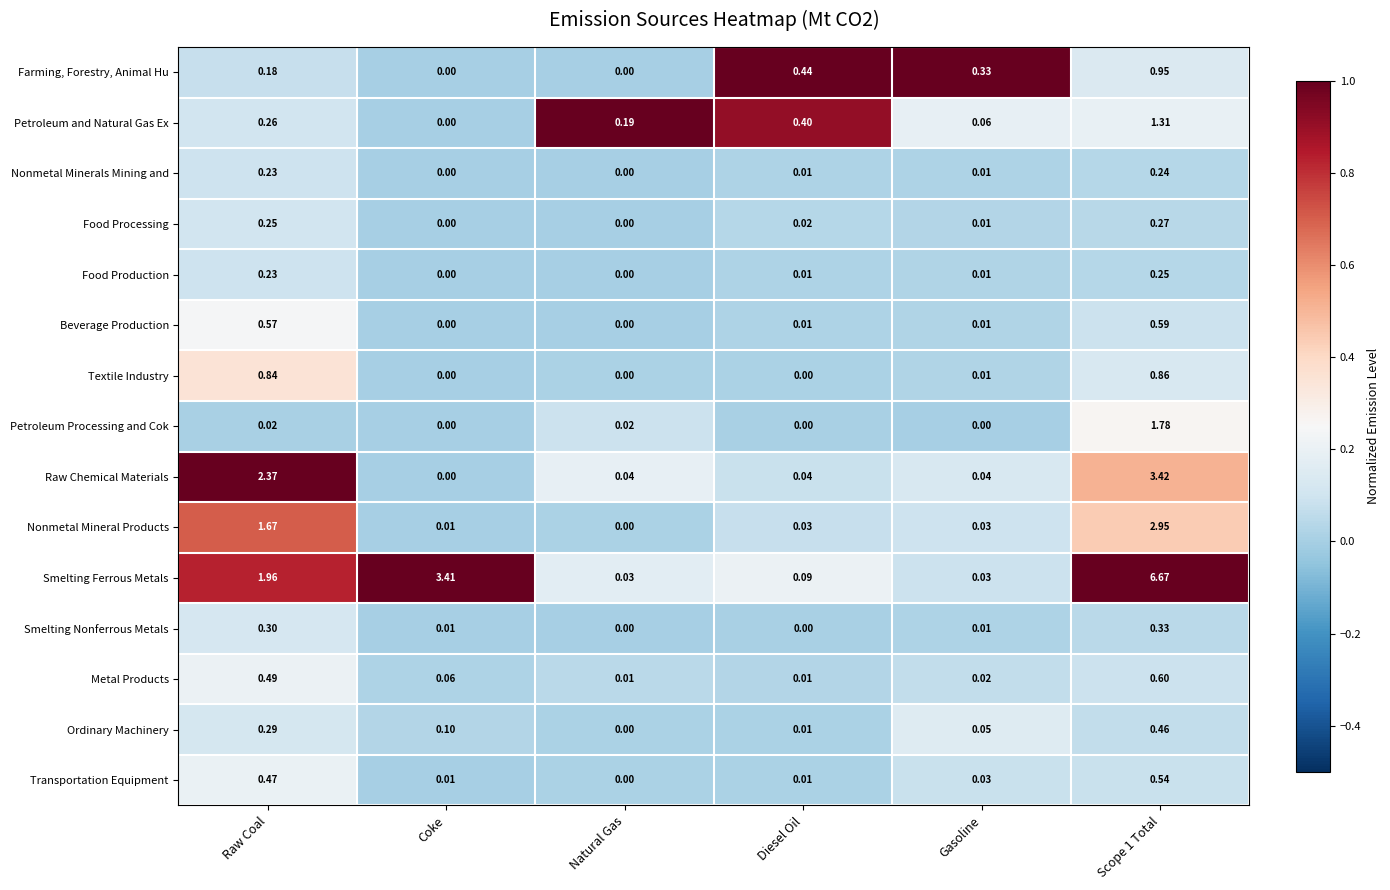

Which series has the largest total across all categories?

Smelting Ferrous Metals